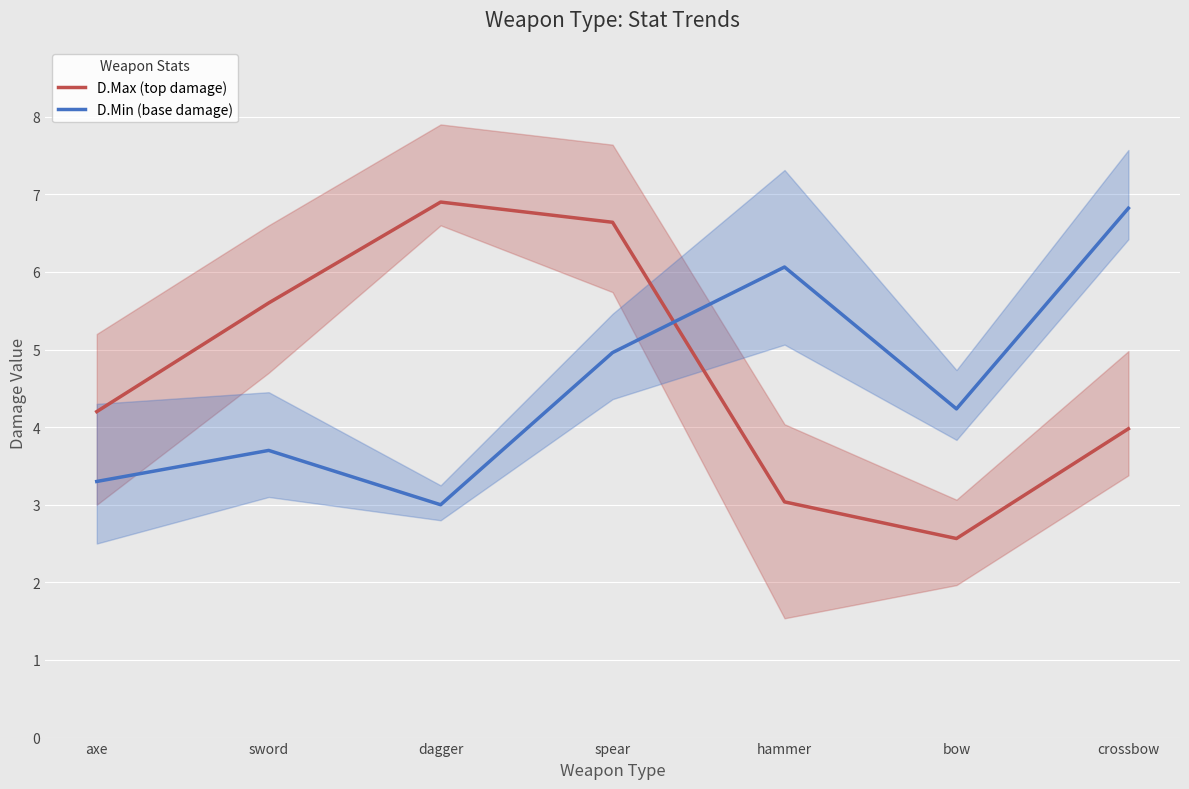

What is the difference between the highest and lowest values at dagger?

3.9